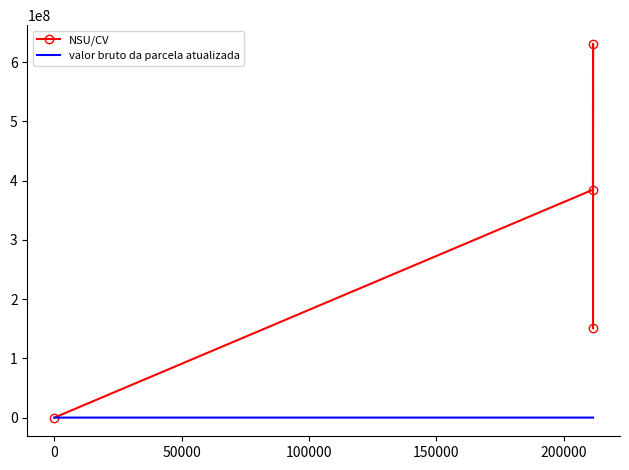

Which series has the largest total across all categories?

NSU/CV